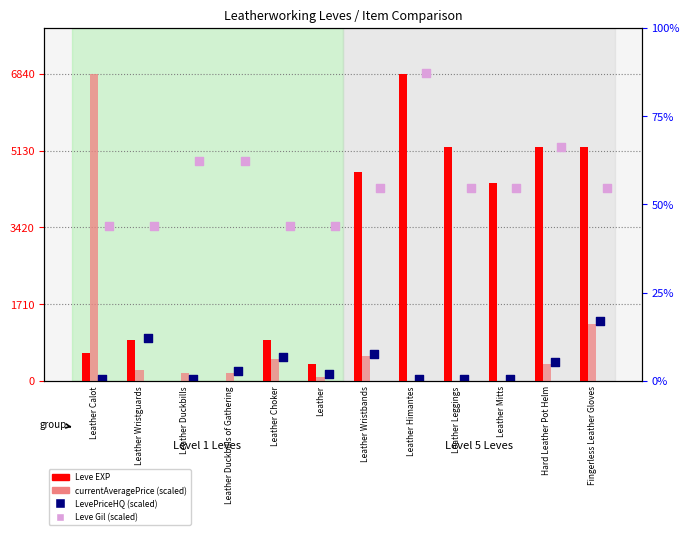

Is the value of Leve EXP at Leather Wristguards greater than the value of Leve Gil (scaled) at Leather?

No